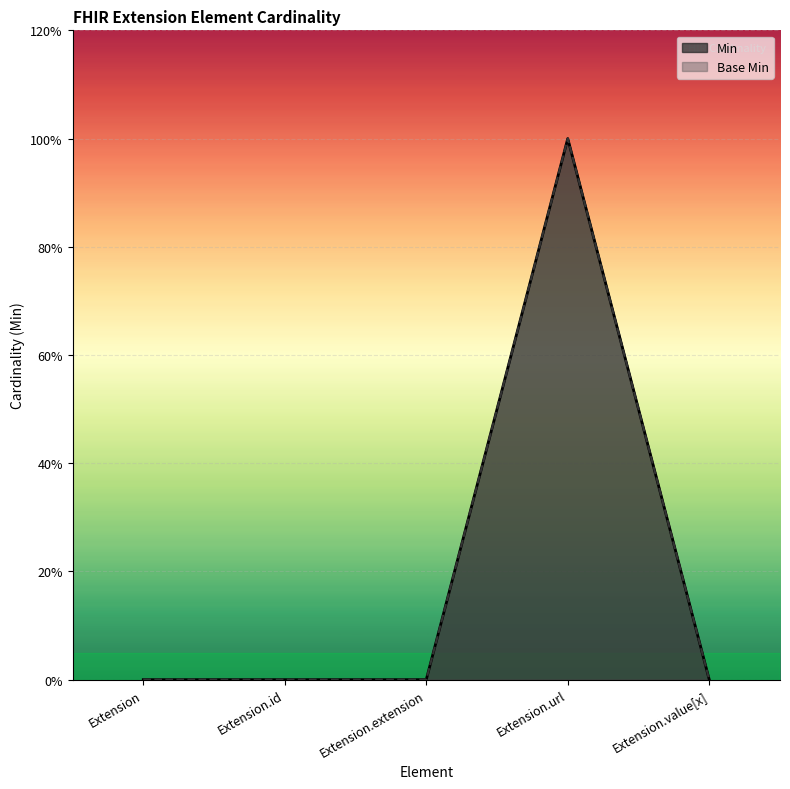

Between Extension and Extension.id, which series saw the biggest shift?

Min